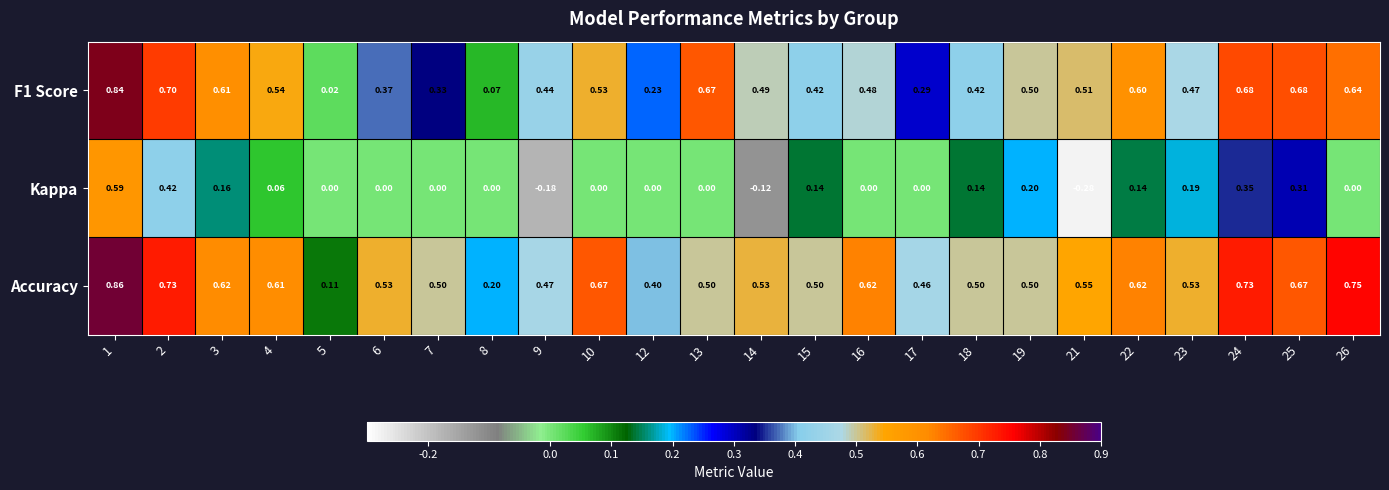

Which series has the largest range (max minus min)?

Kappa